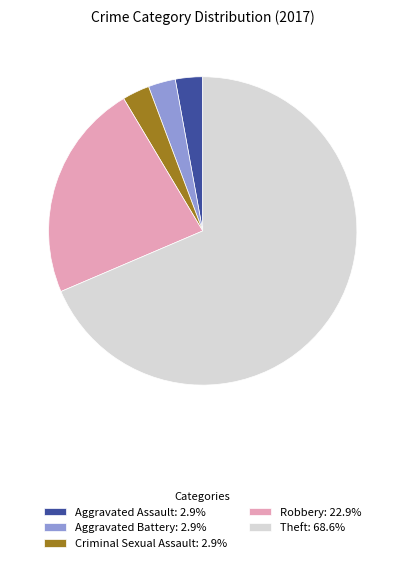

Is the sum of Aggravated Assault: 2.9% and Aggravated Battery: 2.9% greater than half?

No